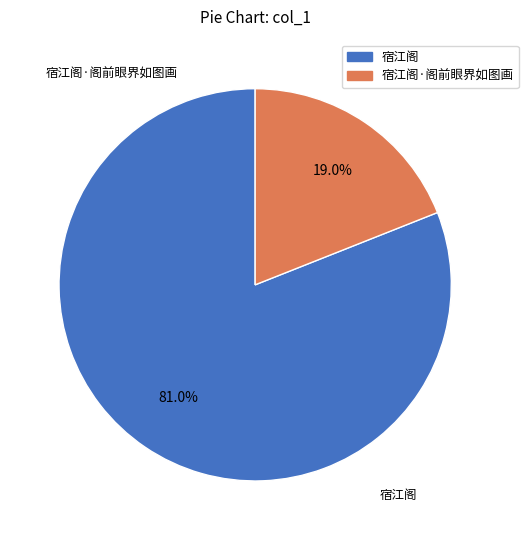

What is the change in value from 宿江阁 to 宿江阁·阁前眼界如图画?

-742046